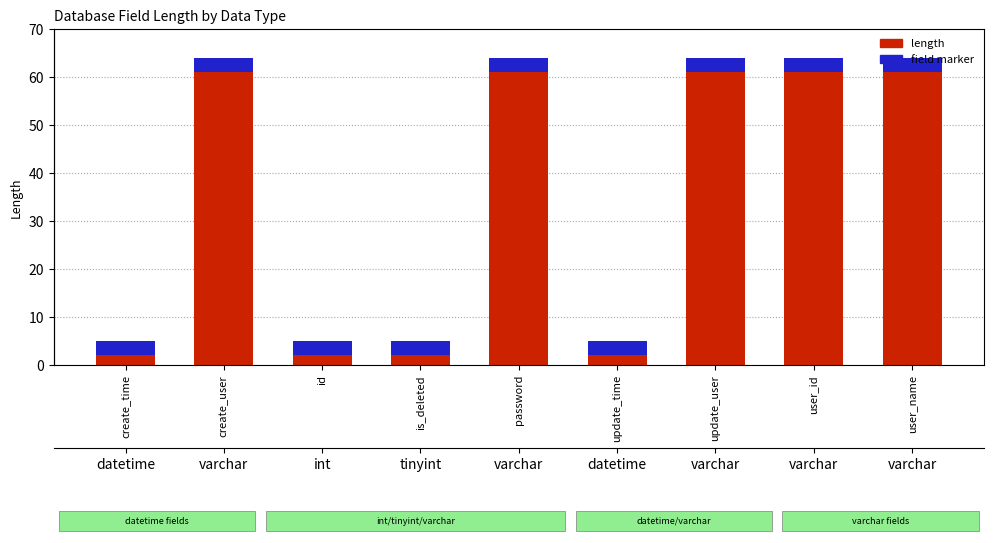

The chart shows a value of 8 at id. True or false?

False